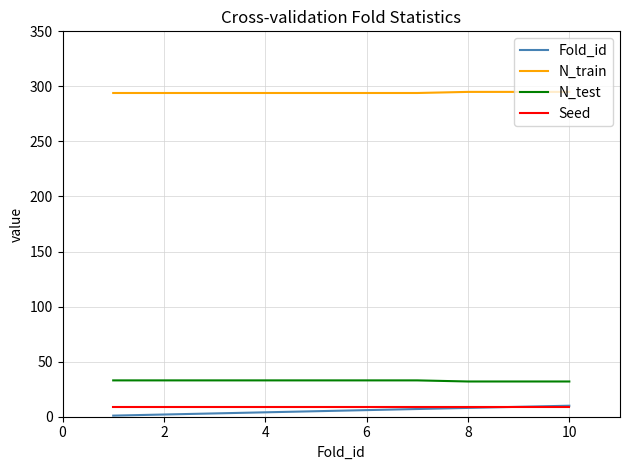

What is the highest value of the N_test series?

33